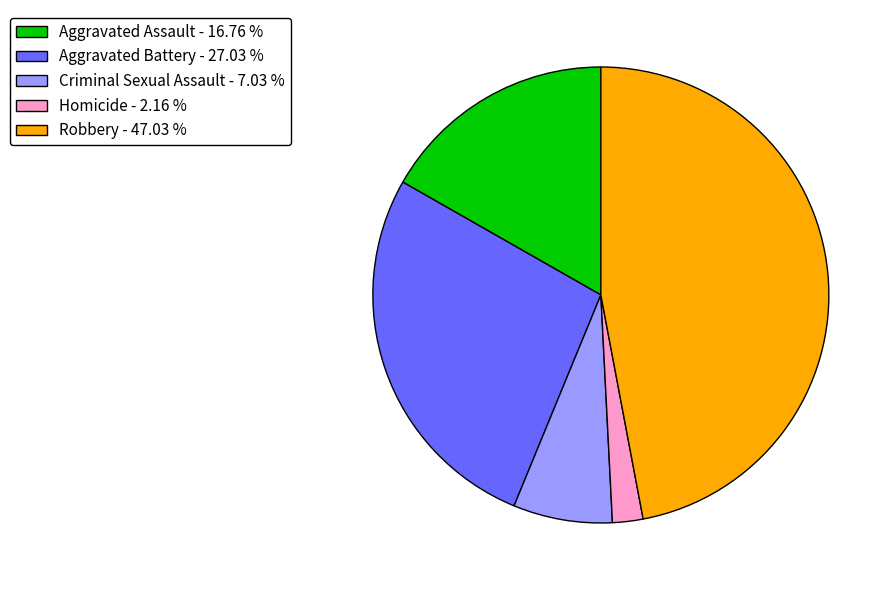

Is Homicide the majority of the pie?

No